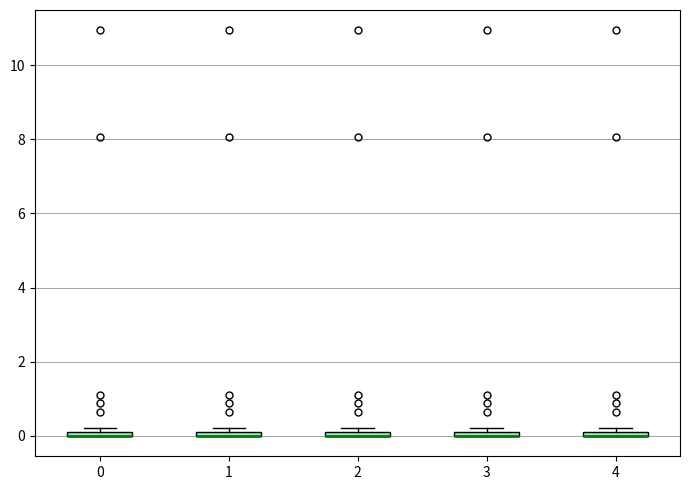

Where is the upper edge of the box at x = 4 on the y-axis? The values are not printed on the chart, so give them approximately, as read against the axis.

0.2